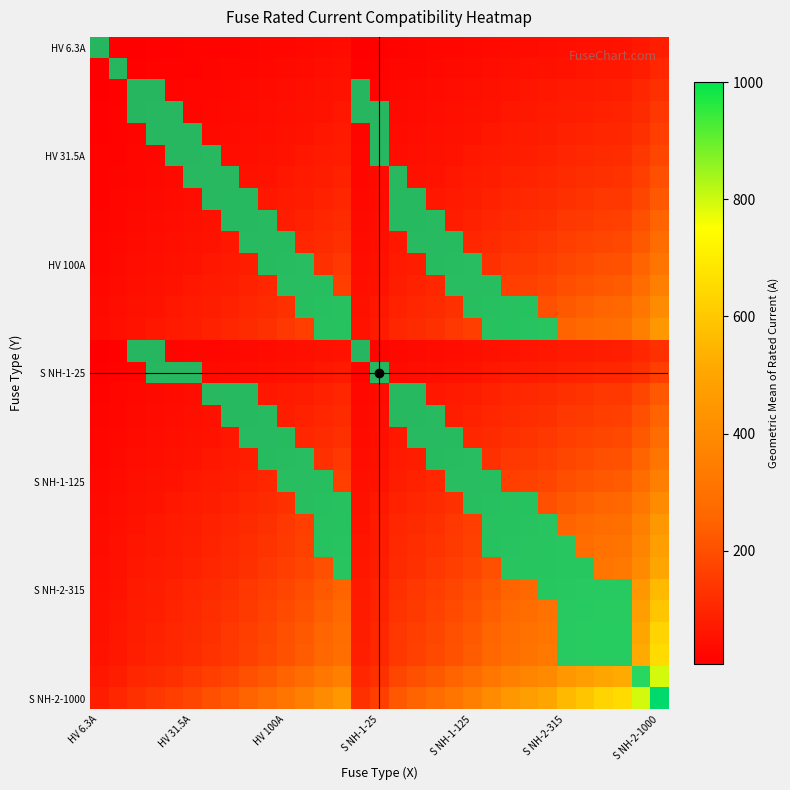

Reading right to left, list all the values displayed in this chart.

1000.0	630.0	425.0	400.0	355.0	315.0	250.0	224.0	200.0	160.0	125.0	100.0	80.0	63.0	50.0	25.0	16.0	200.0	160.0	125.0	100.0	80.0	63.0	50.0	40.0	31.5	25.0	20.0	16.0	10.0	6.3